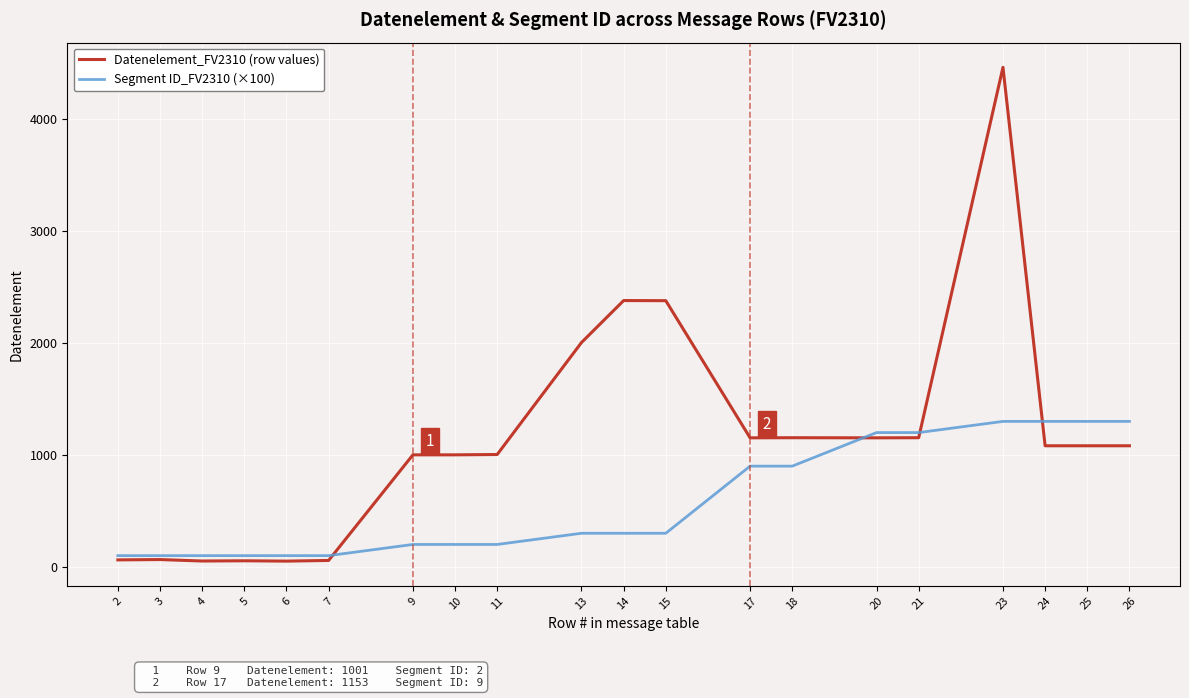

What is the greatest value displayed?

4465